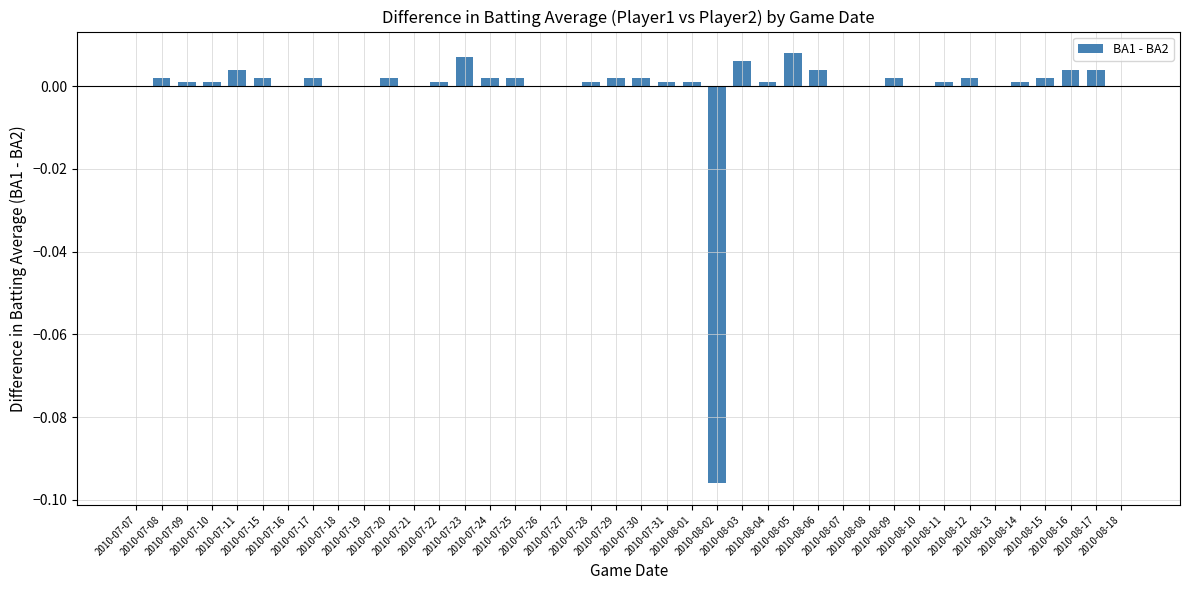

Is it true that the value at 2010-07-21 is 0.0?

True